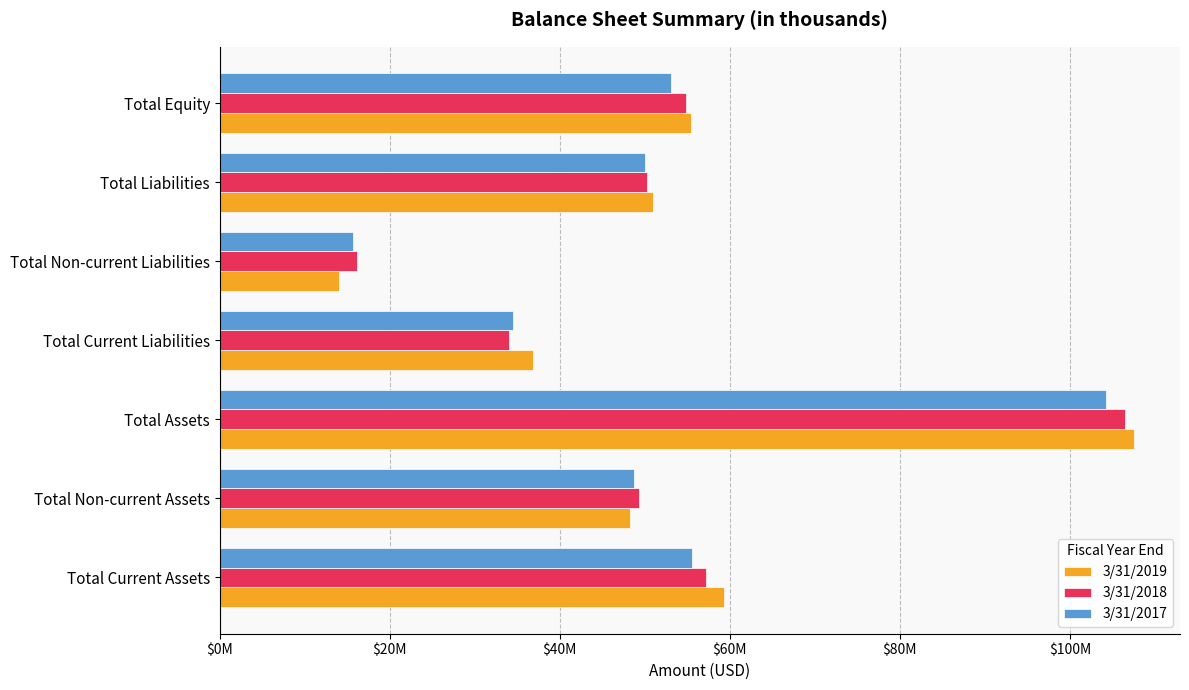

Reading left to right, transcribe all the data shown in this chart.

3/31/2019: 59367000	48203000	107574000	36904000	14003000	50907000	55432000
3/31/2018: 57161000	49283000	106447000	34064000	16161000	50225000	54902000
3/31/2017: 55571000	48707000	104280000	34446000	15620000	50066000	53054000